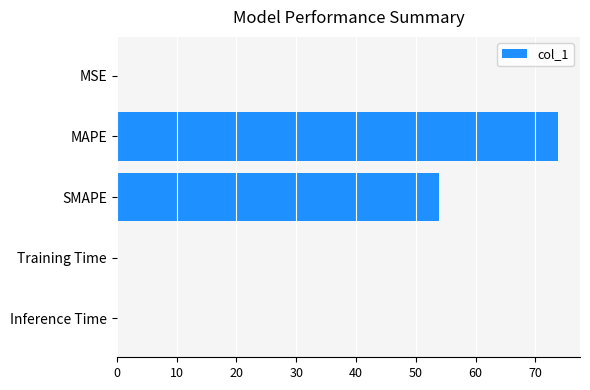

How many categories are shown in the chart?

5